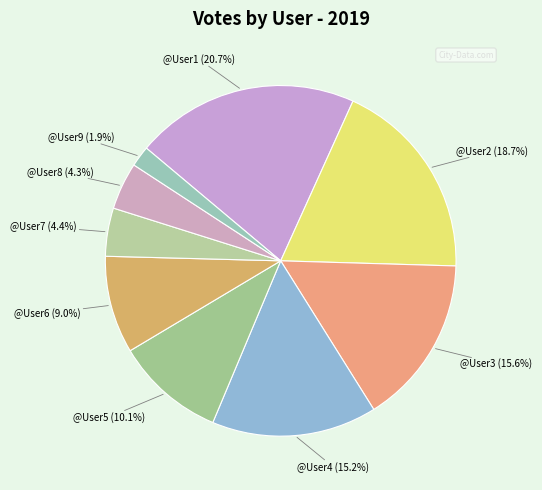

Between @User8 (4.3%) and @User4 (15.2%), which is larger?

@User4 (15.2%)